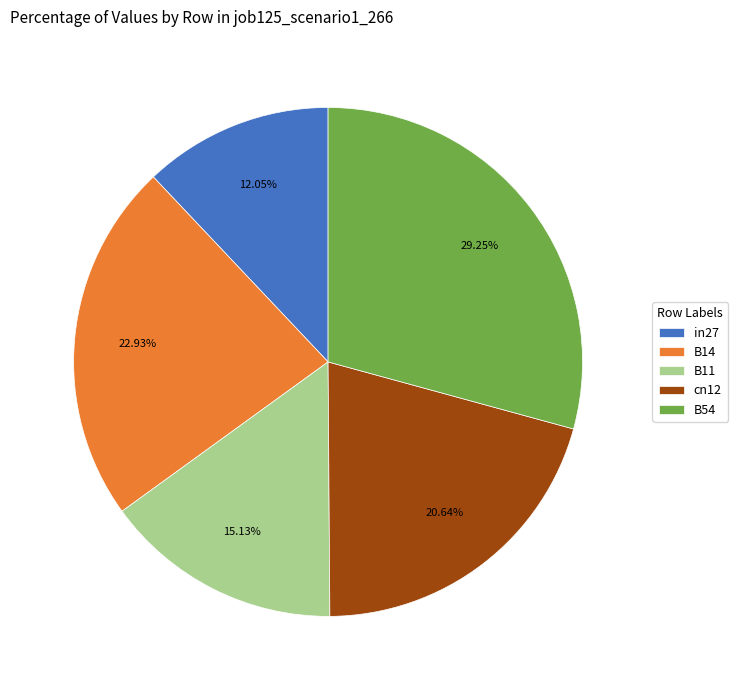

True or false: in27 accounts for 12% of the total.

True